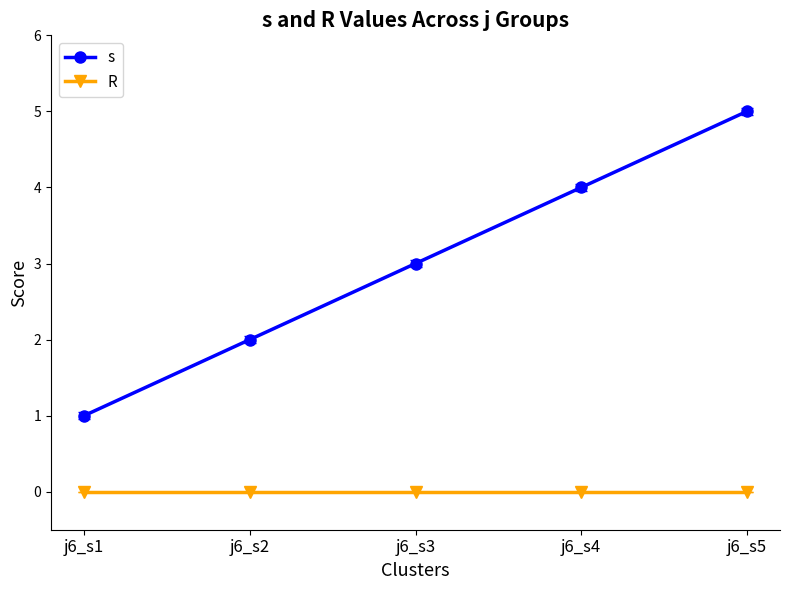

At which category is the sum across all series the highest?

j6_s5